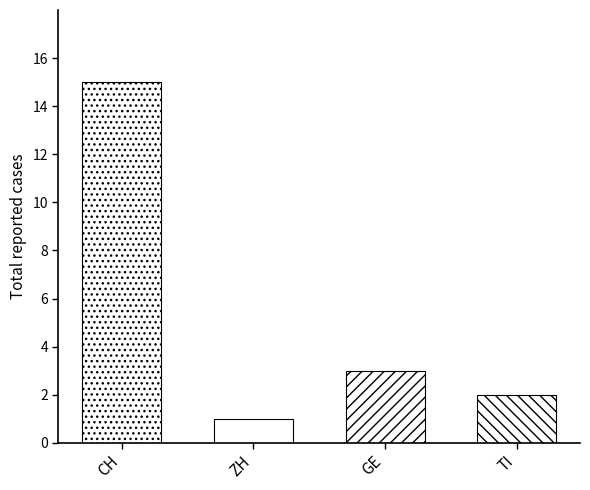

Between GE=3 and GE=3, which is larger?

GE=3